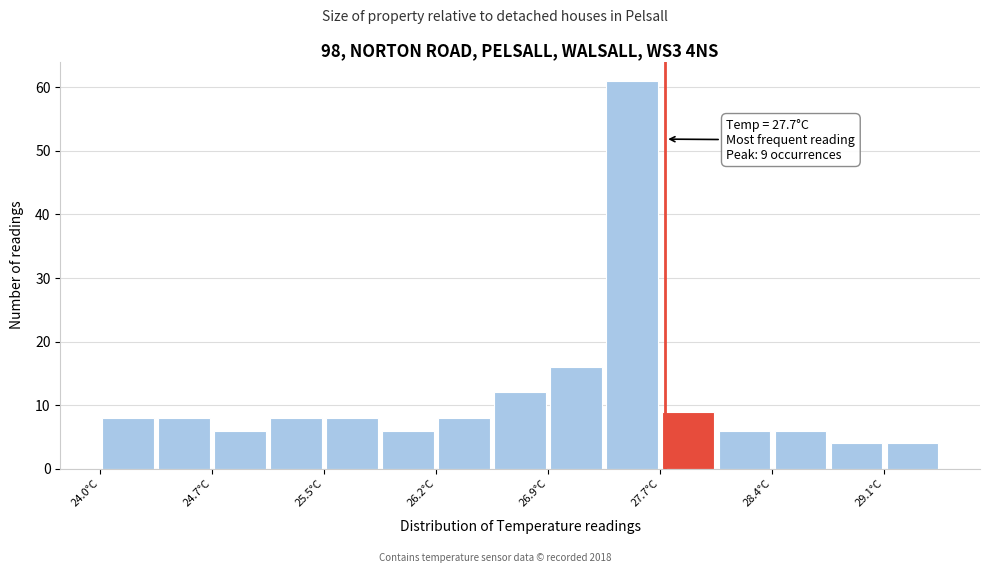

Around what value on the x-axis is the tallest bar? Give the approximate position of its centre, as read against the axis.

27.5